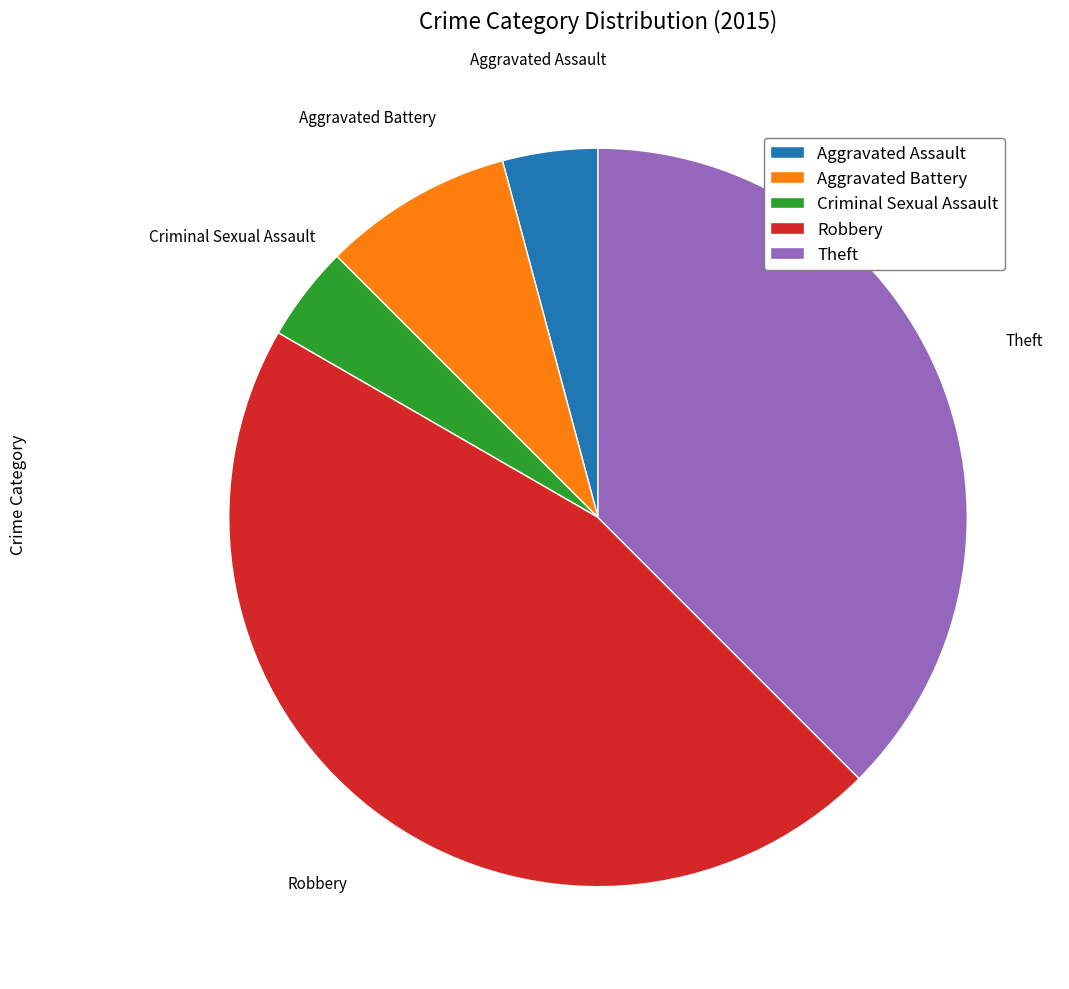

Combined, do Theft and Aggravated Battery account for over 50%?

No